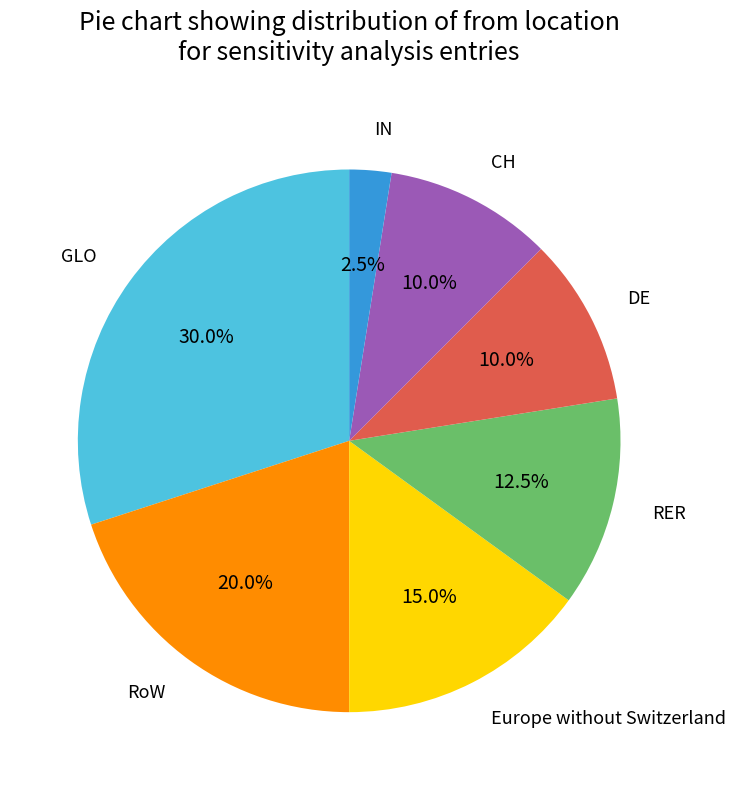

Combined, do DE and RoW account for over 50%?

No